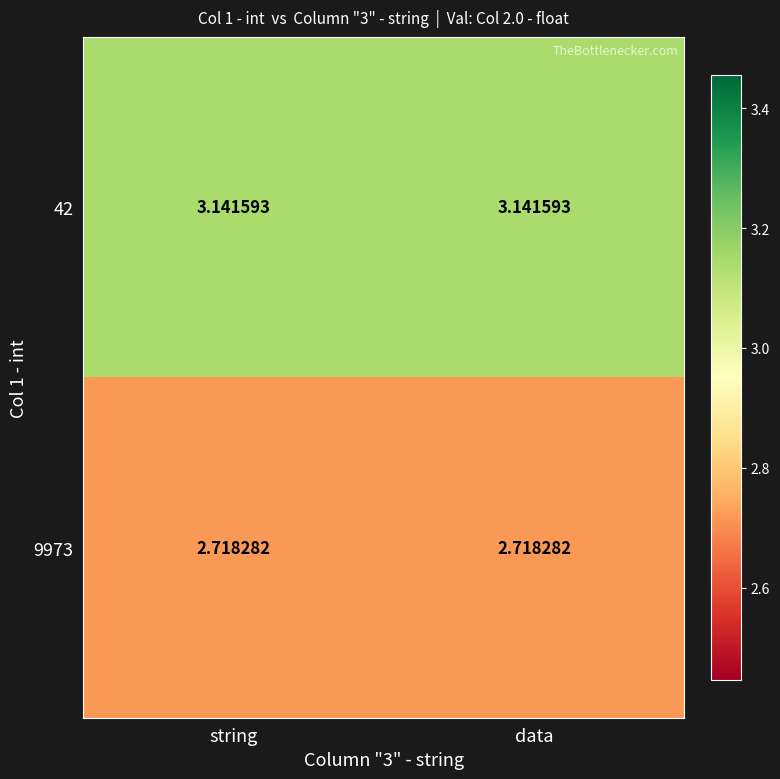

Is the value of 42 at data greater than the value of 9973 at string?

Yes